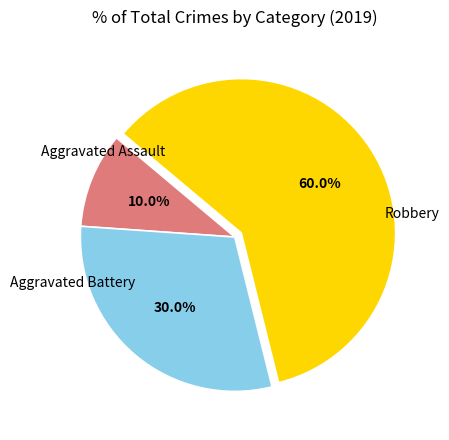

Approximately how many times larger is the value at Robbery compared to Aggravated Battery?

2.0